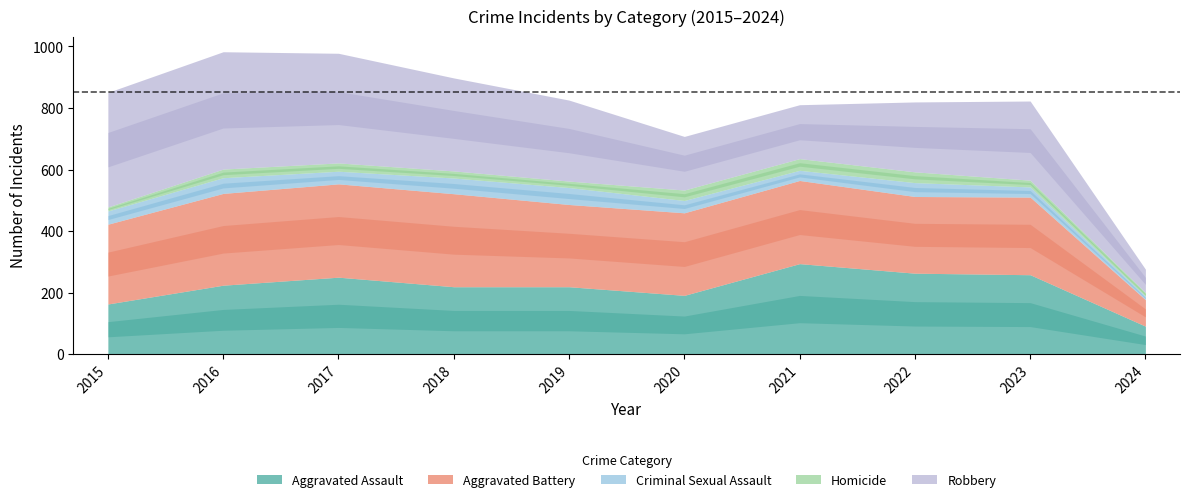

True or false: Aggravated Battery and Criminal Sexual Assault intersect in this chart.

False